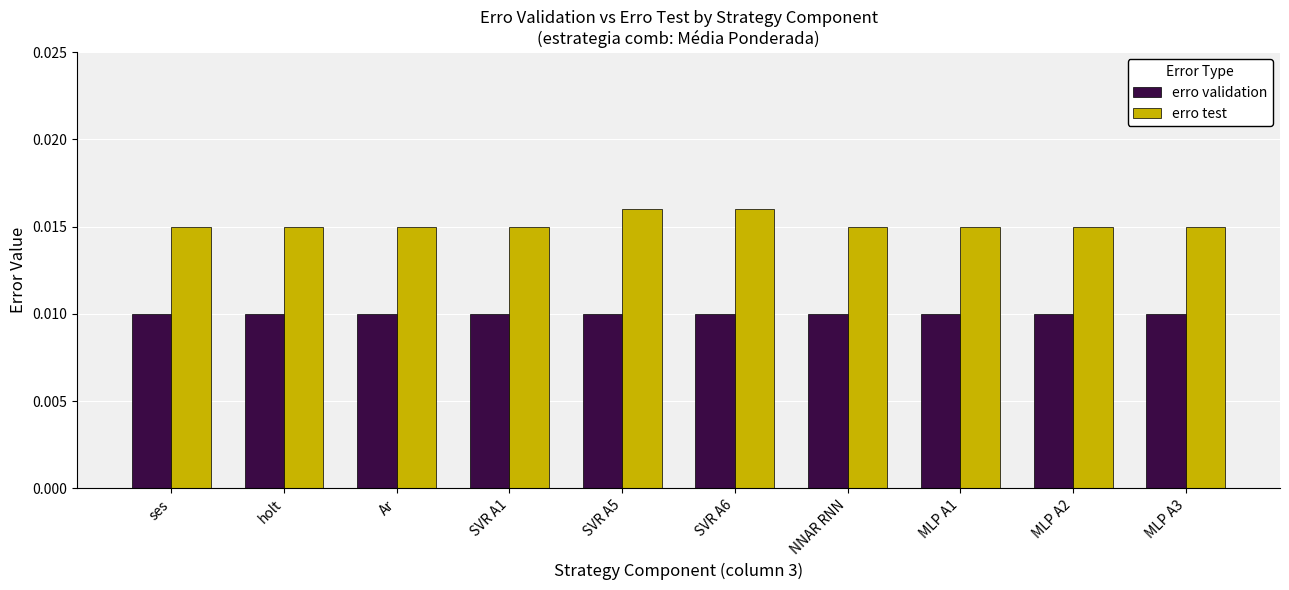

At MLP A1, list the series in order from largest to smallest.

erro test, erro validation